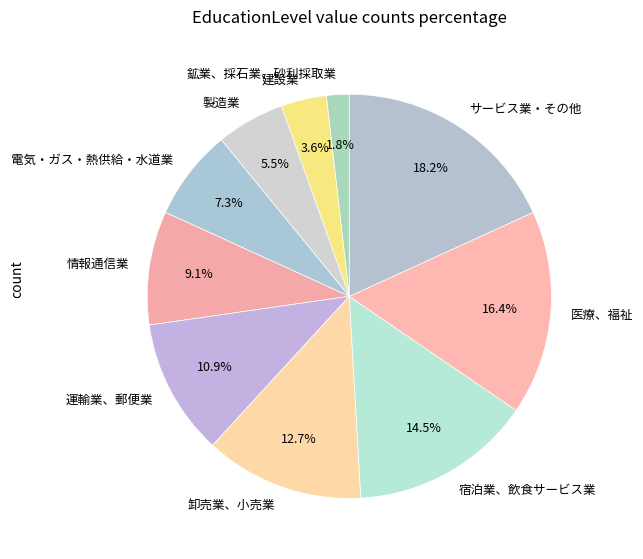

Approximately how many times larger is the value at 情報通信業 compared to サービス業・その他?

0.5